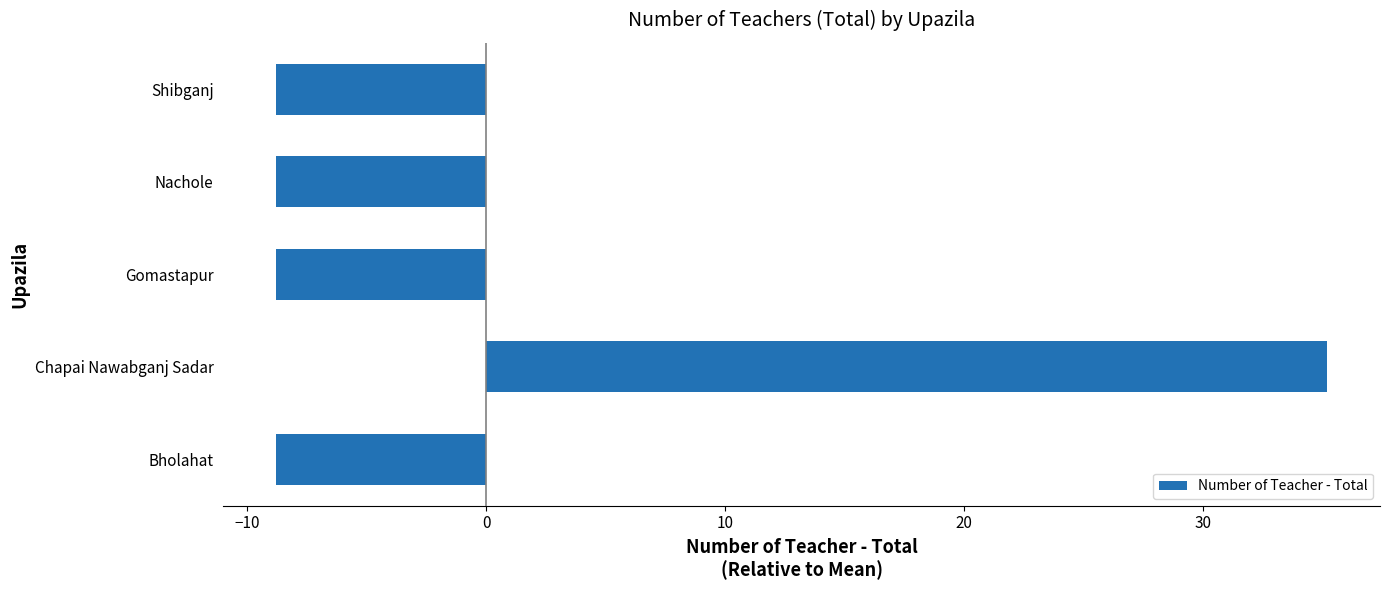

What is the difference between the maximum and minimum values?

44.0